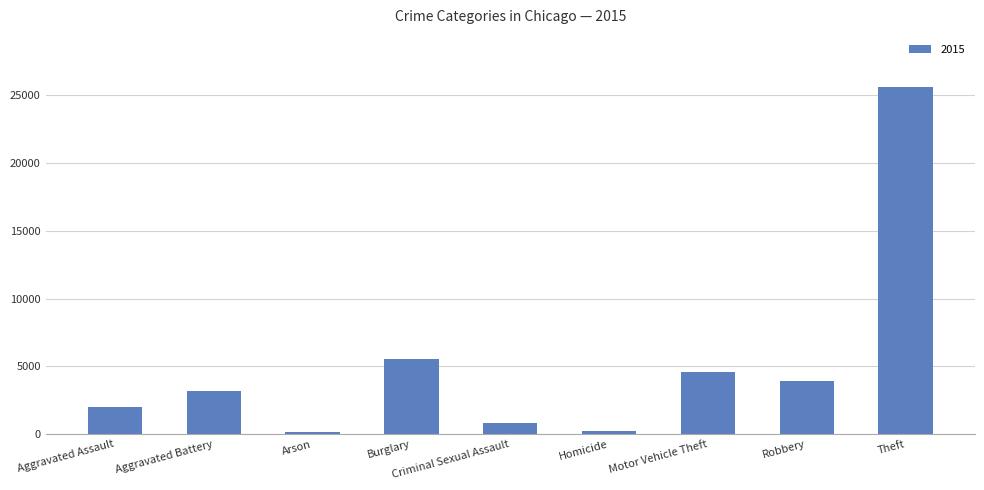

The chart shows a value of 7721 at Burglary. True or false?

False